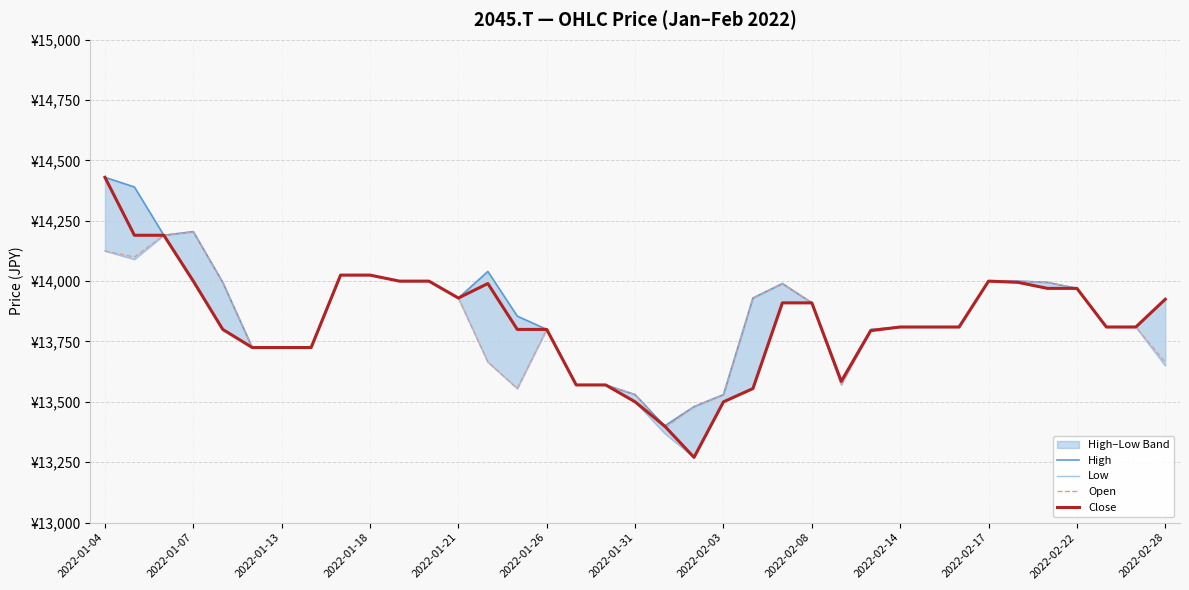

Between 2022-01-26 and 2022-01-18, which is larger?

2022-01-18